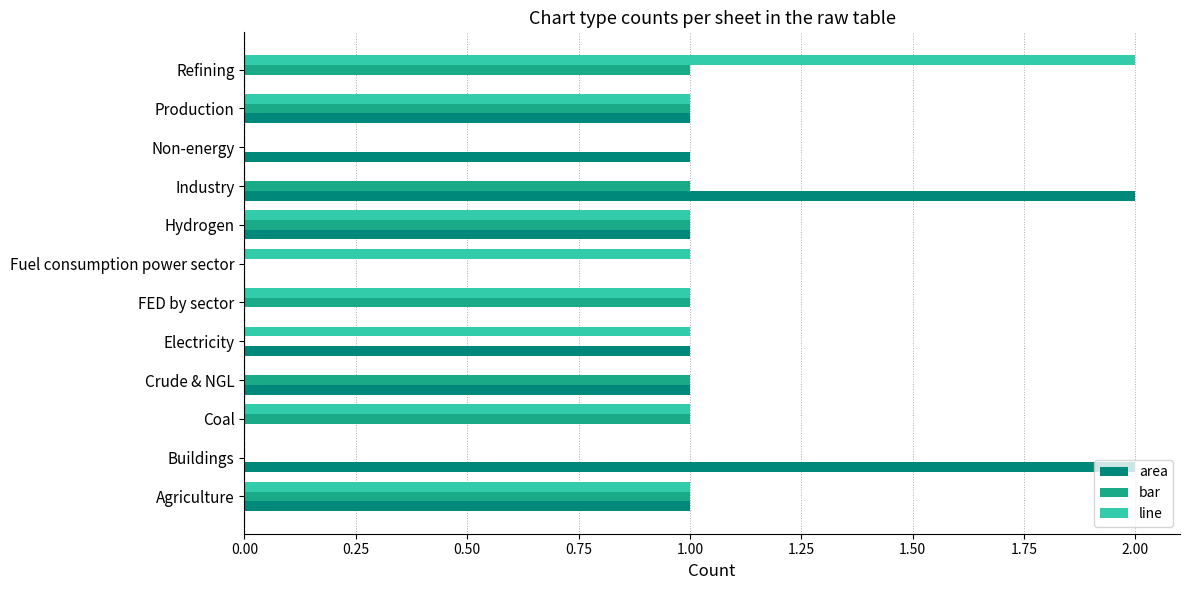

The value of bar at Hydrogen is 0. True or false?

False